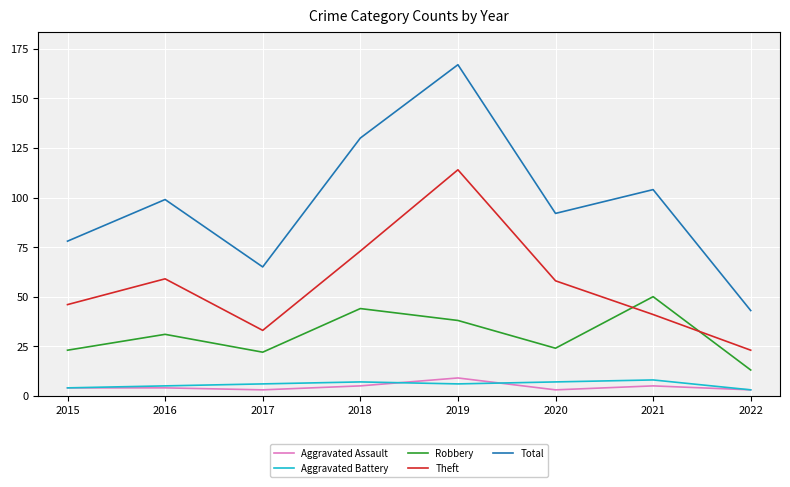

List the labels in order of Total value, smallest first.

2022, 2017, 2015, 2020, 2016, 2021, 2018, 2019